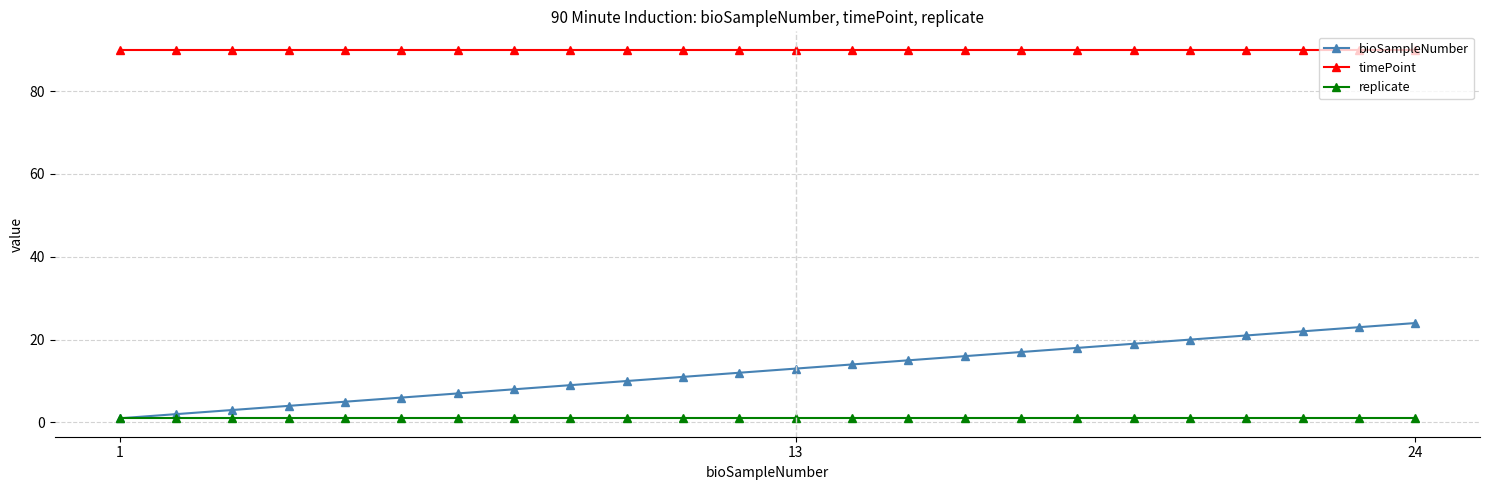

What are all the series names shown in the legend?

bioSampleNumber, timePoint, replicate